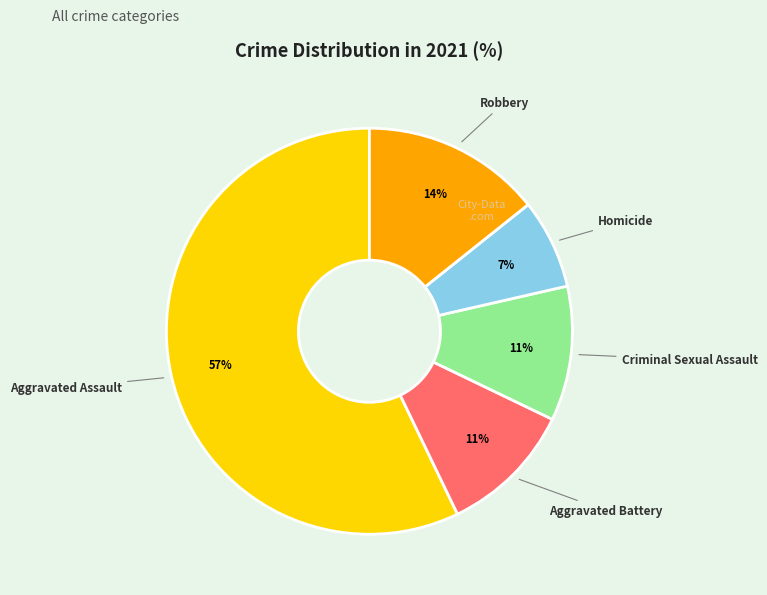

Is there any slice that represents more than half of the pie?

Yes